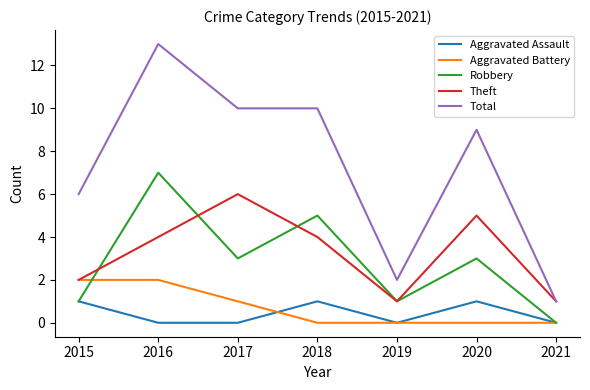

True or false: Robbery has more than 2 points higher than both neighbors.

True